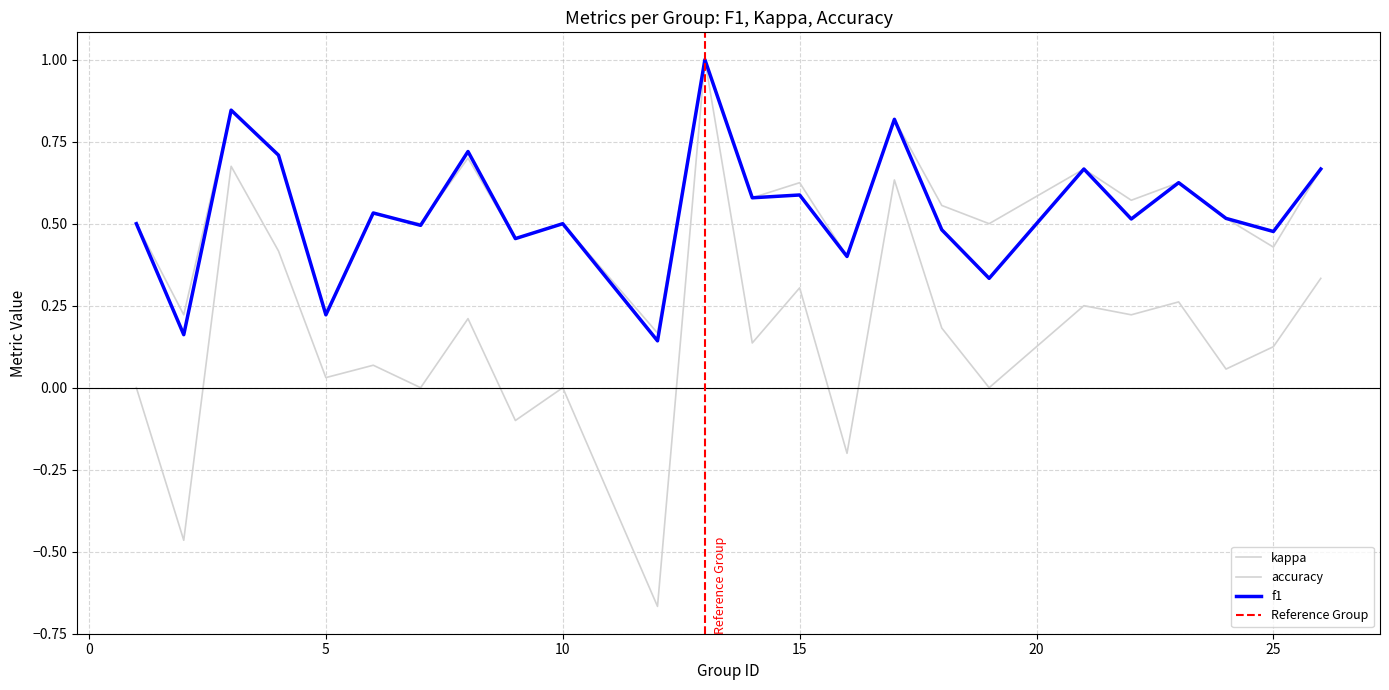

Where is the first local maximum for accuracy?

3